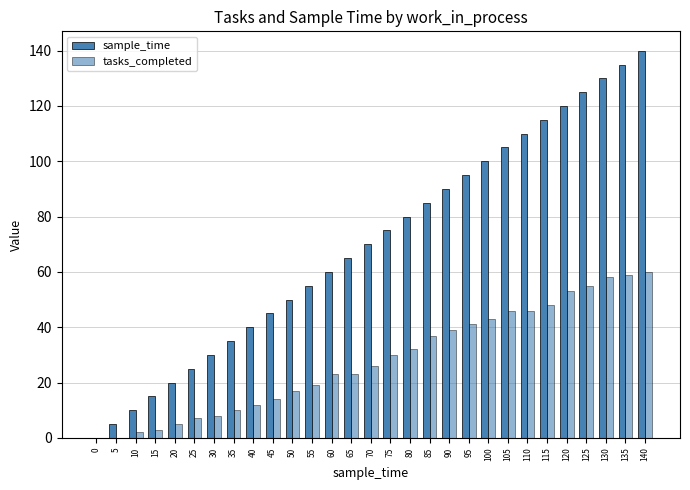

Which series has the largest range (max minus min)?

sample_time